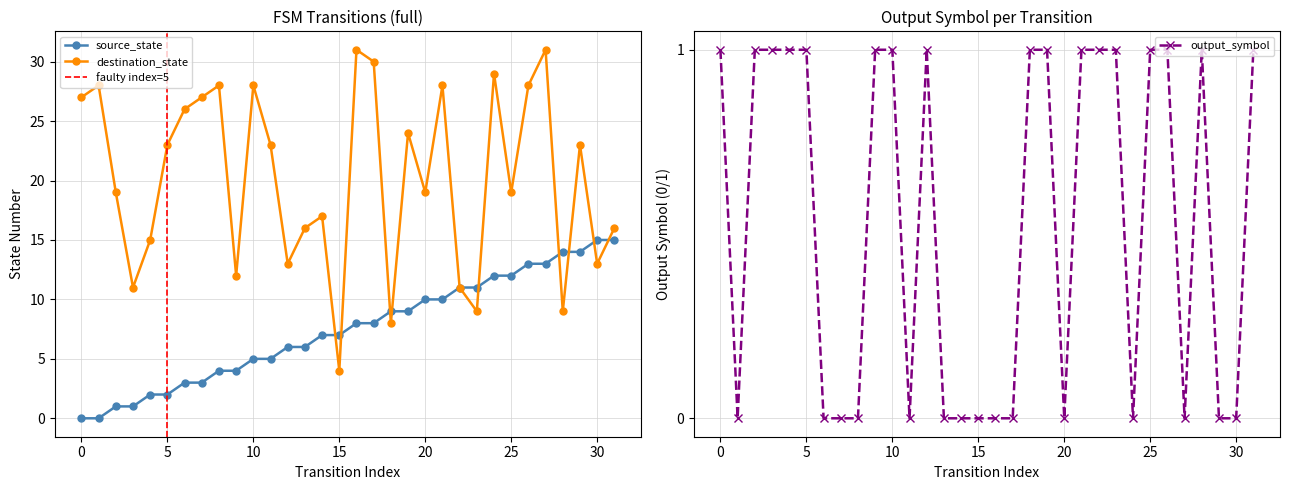

Where is the first local maximum for destination_state?

1